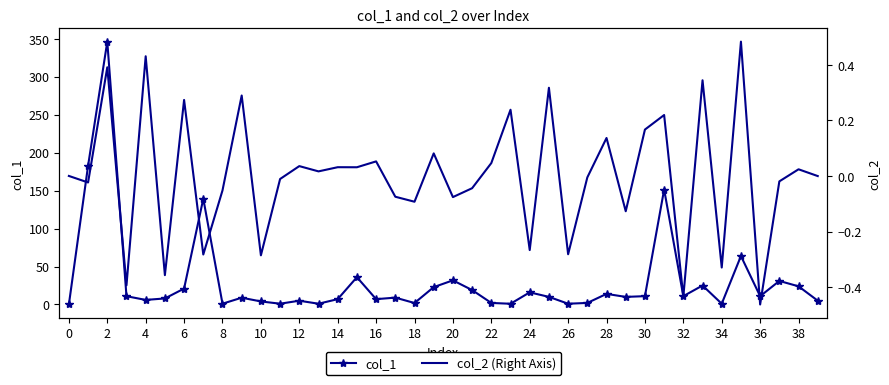

What is the sum of the col_1 values at 39 and 31?

156.4